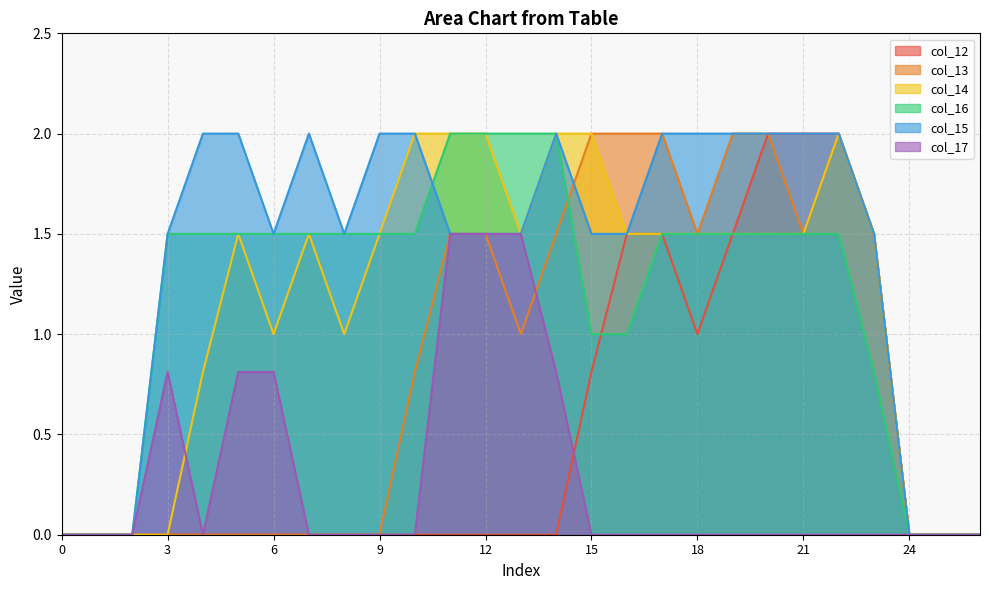

The col_13 series shows 0.0 at 3. True or false?

True